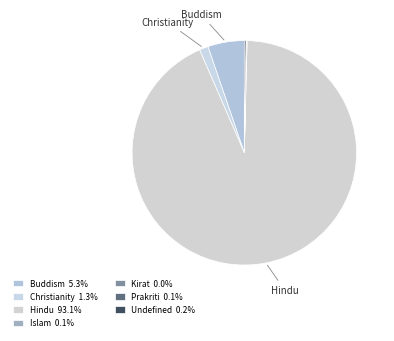

Which category has the biggest portion of the pie?

Hindu